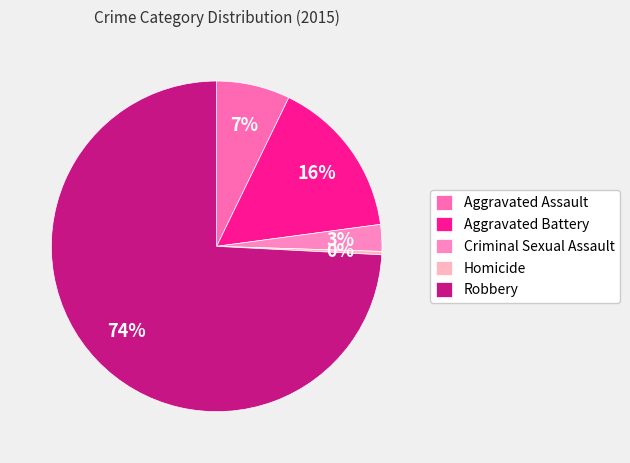

Count the number of slices in the pie.

5